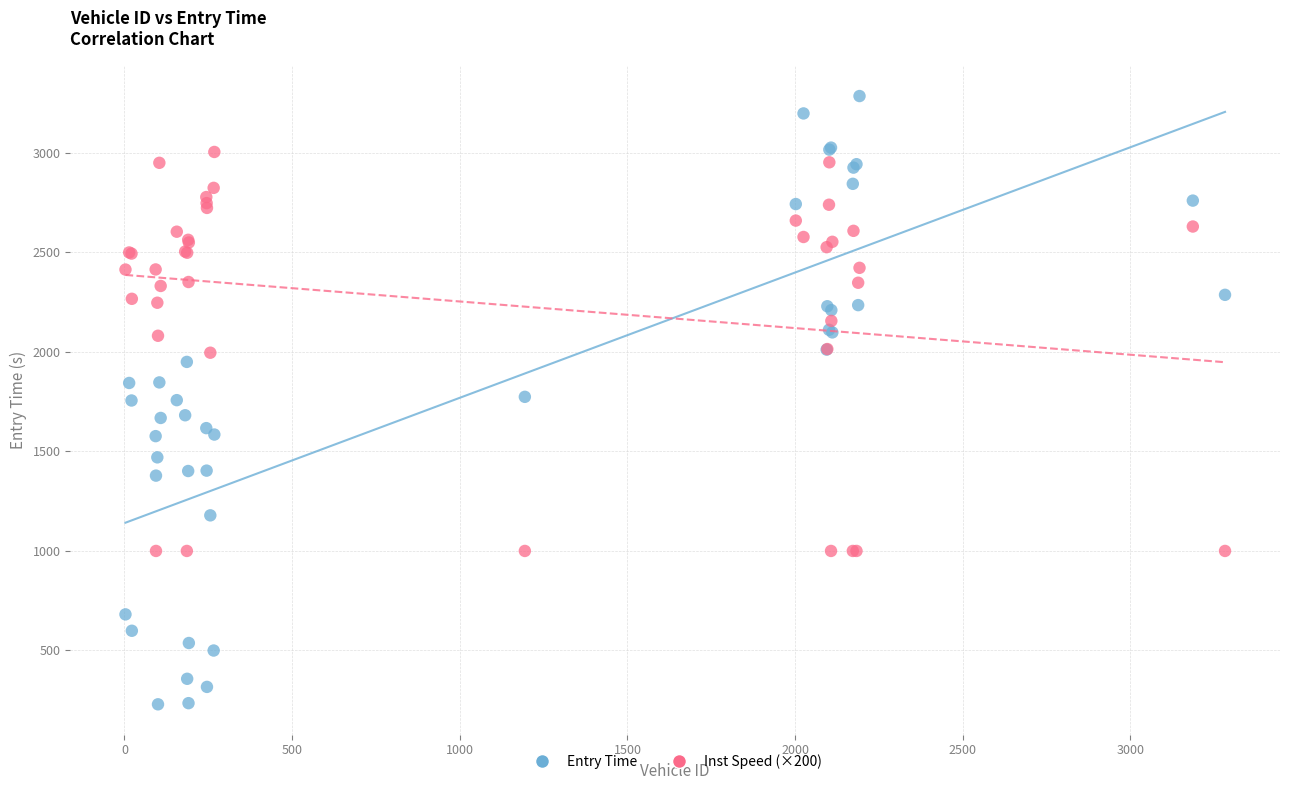

Which series has the largest Y range (max minus min)?

Entry Time